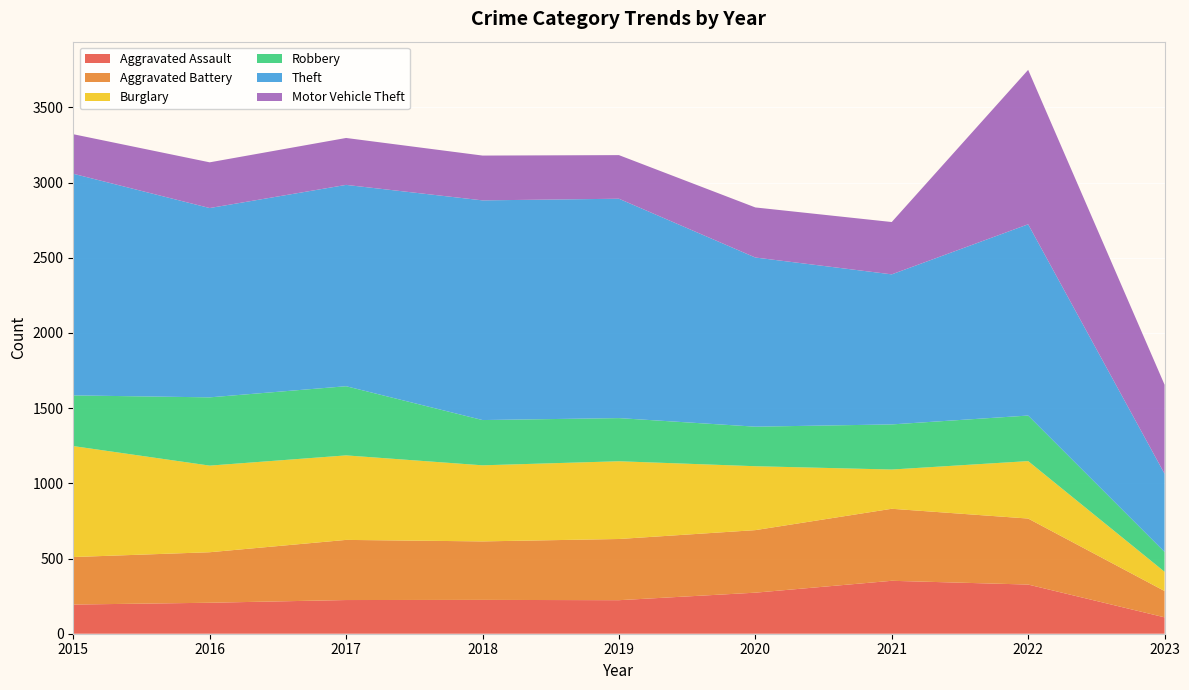

Reading left to right, what are all the values shown in this chart?

Aggravated Assault: 194	206	224	225	223	273	352	327	109
Aggravated Battery: 316	336	400	389	407	416	479	439	175
Burglary: 738	576	562	506	517	425	261	382	128
Robbery: 337	454	460	301	287	263	300	303	132
Theft: 1474	1259	1339	1461	1459	1125	998	1272	520
Motor Vehicle Theft: 263	304	312	298	290	333	348	1027	592